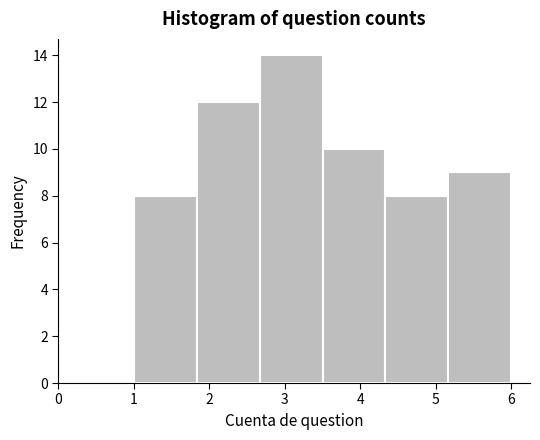

Reading left to right, list every bar in this chart as the range it spans on the x-axis followed by its height. Neither the bar edges nor the heights are printed on the chart, so give them approximately, as read against the axes.

1.0 to 1.8: 8
1.8 to 2.7: 12
2.7 to 3.5: 14
3.5 to 4.3: 10
4.3 to 5.2: 8
5.2 to 6.0: 9